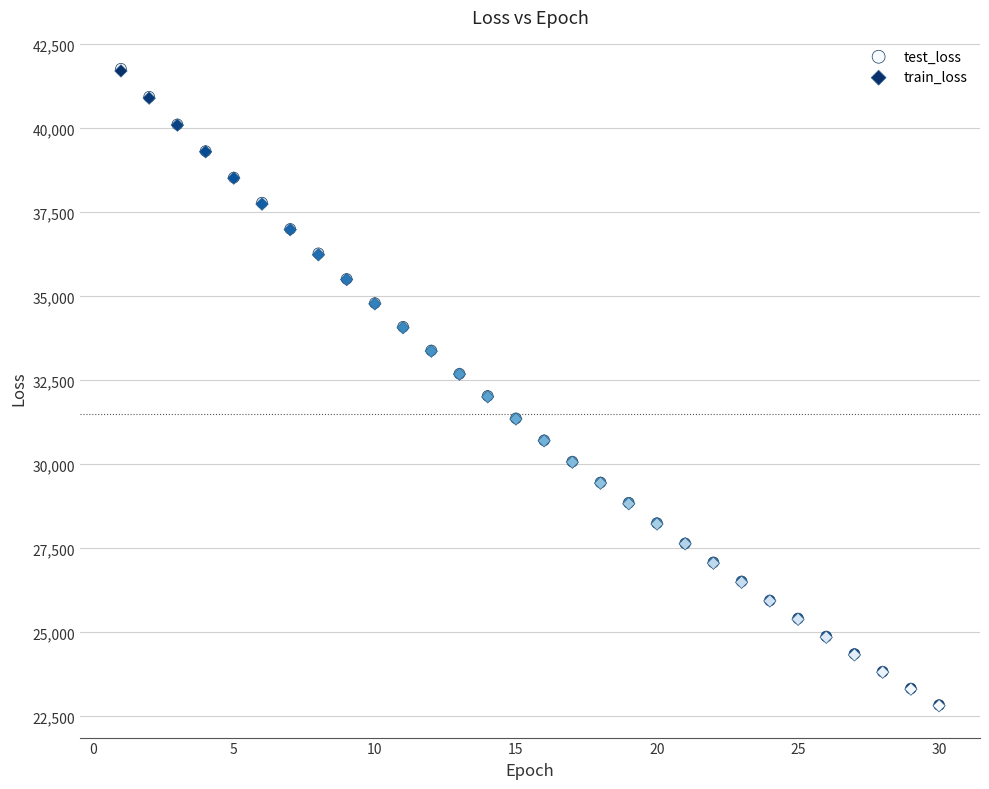

What are all the series names shown in the legend?

test_loss, train_loss